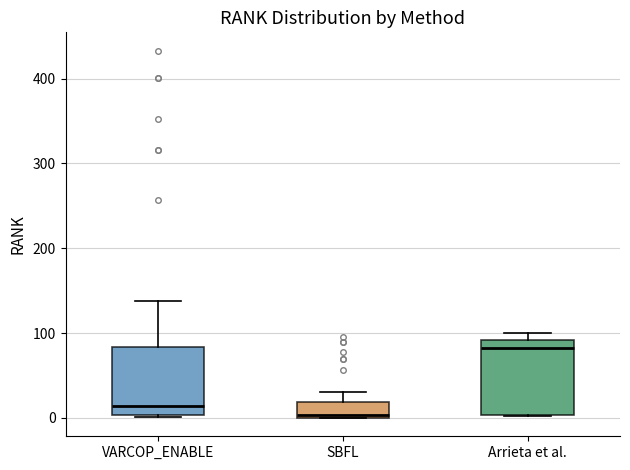

Reading left to right, read every box against the y-axis: the position of its median line, the range the box covers, and the ends of its whiskers. The values are not printed on the chart, so give them approximately, as read against the axis.

VARCOP_ENABLE: median 10, box 0 to 80, whiskers 0 to 140
SBFL: median 0, box 0 to 20, whiskers 0 to 30
Arrieta et al.: median 80, box 0 to 90, whiskers 0 to 100